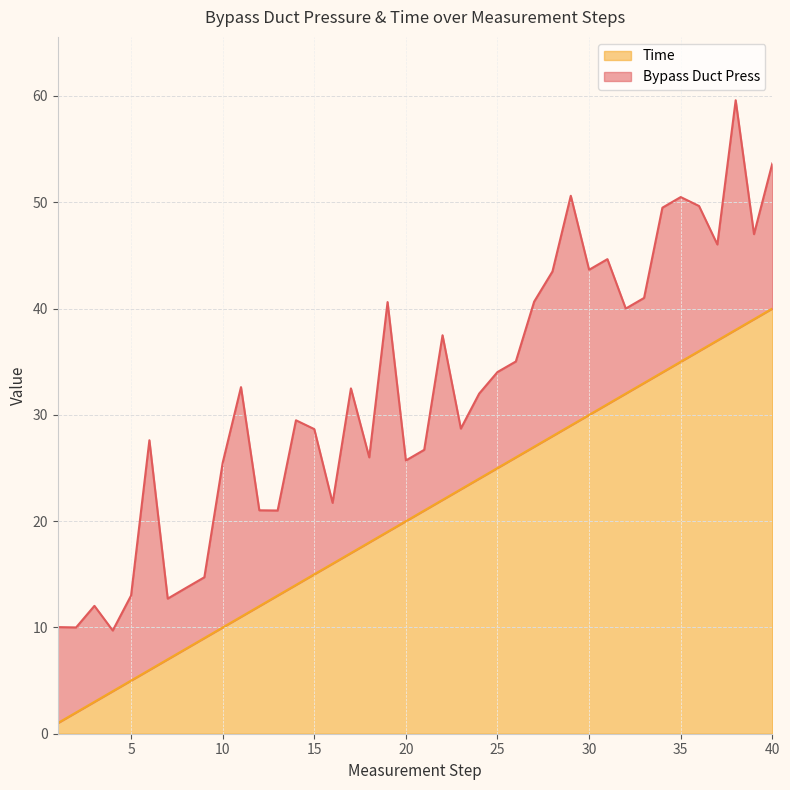

Which category has the lowest value across all series?

1